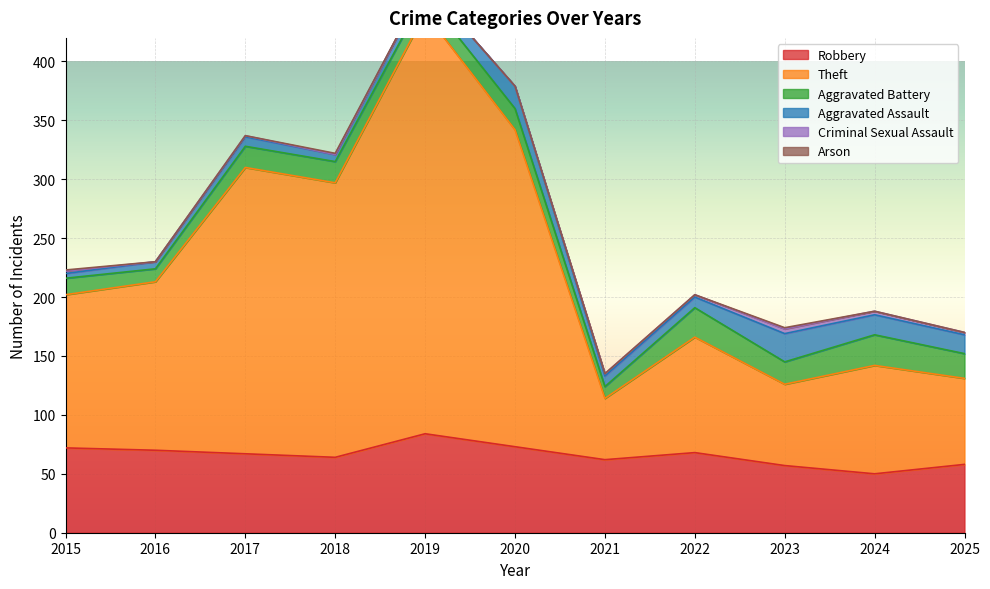

True or false: Robbery and Criminal Sexual Assault intersect in this chart.

False